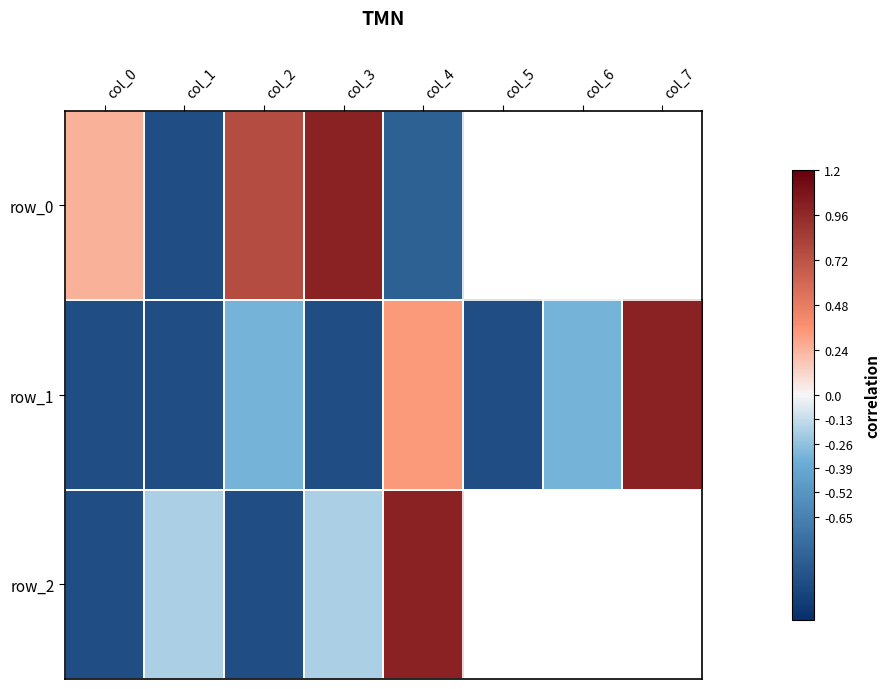

Rank the series by their maximum value, from lowest to highest.

row_0, row_1, row_2